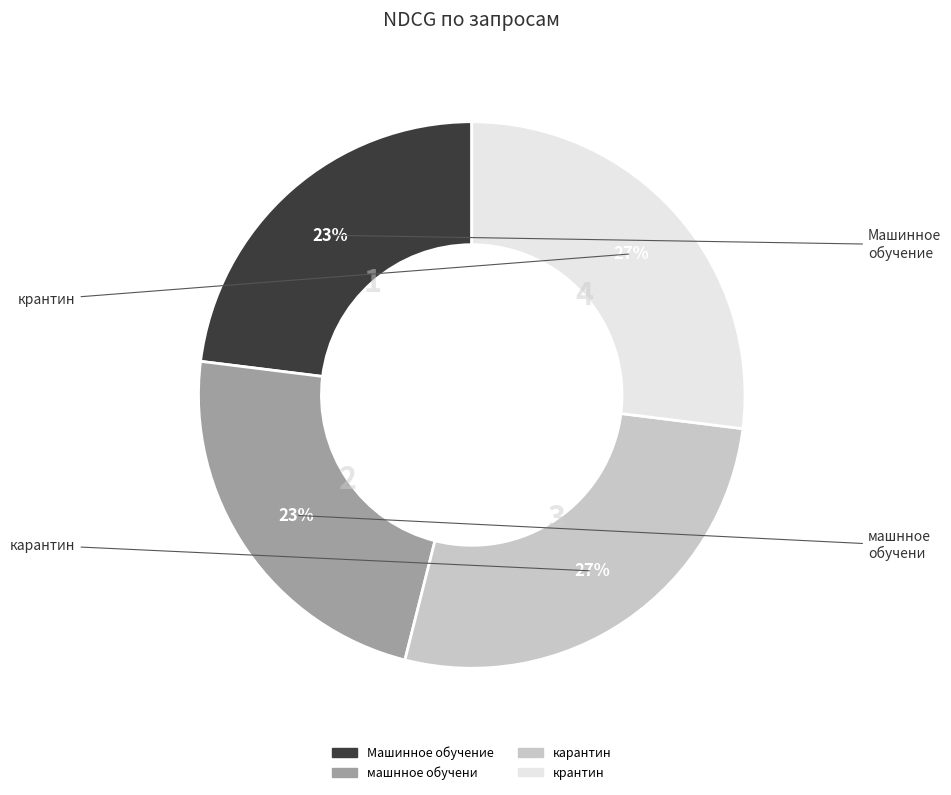

Combined, do карантин and машнное обучени account for over 50%?

No